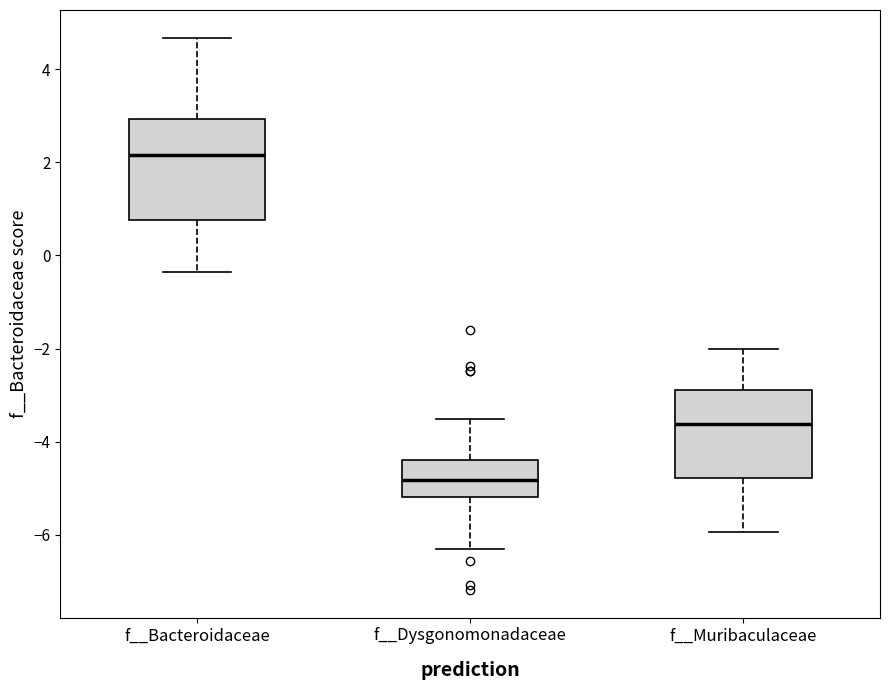

Reading left to right, read every box against the y-axis: the position of its median line, the range the box covers, and the ends of its whiskers. The values are not printed on the chart, so give them approximately, as read against the axis.

f__Bacteroidaceae: median 2.2, box 0.8 to 3.0, whiskers -0.4 to 4.6
f__Dysgonomonadaceae: median -4.8, box -5.2 to -4.4, whiskers -6.4 to -3.6
f__Muribaculaceae: median -3.6, box -4.8 to -2.8, whiskers -6.0 to -2.0